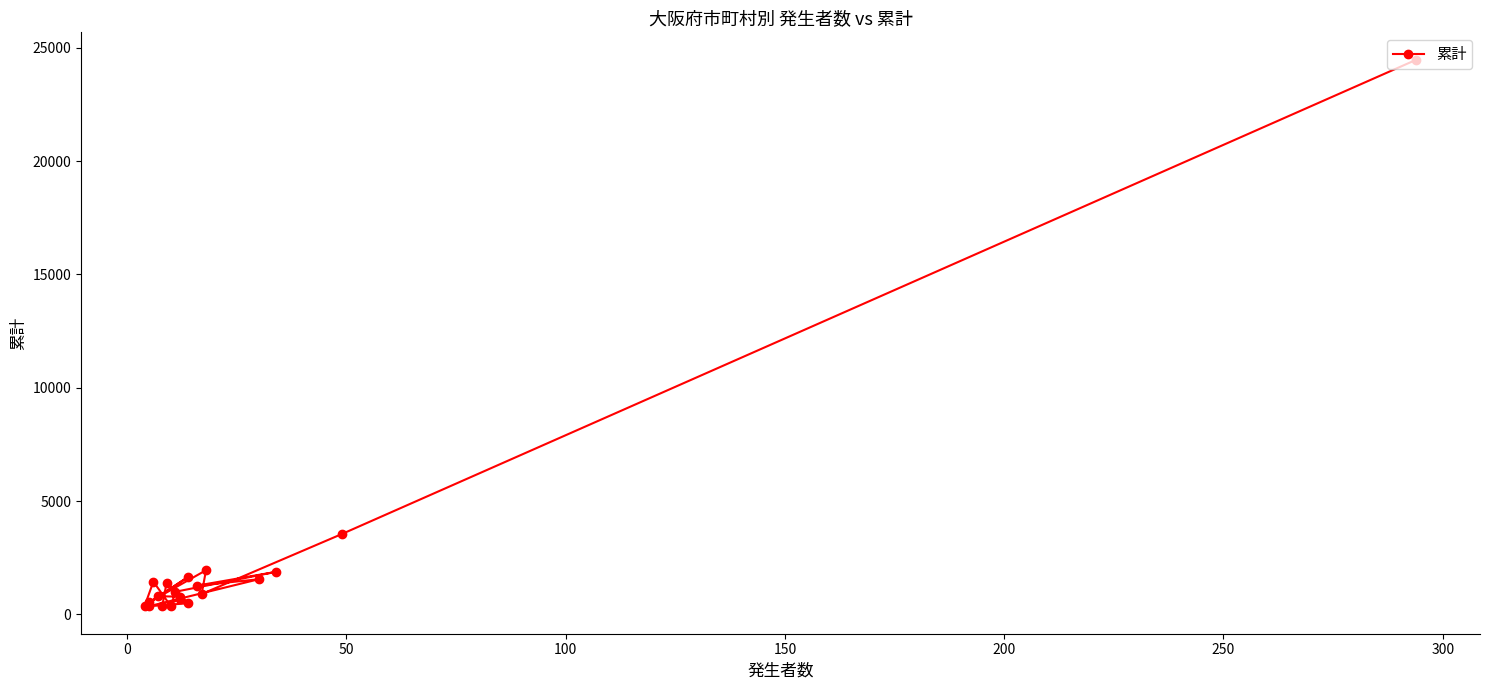

How many lines are shown in the chart?

1